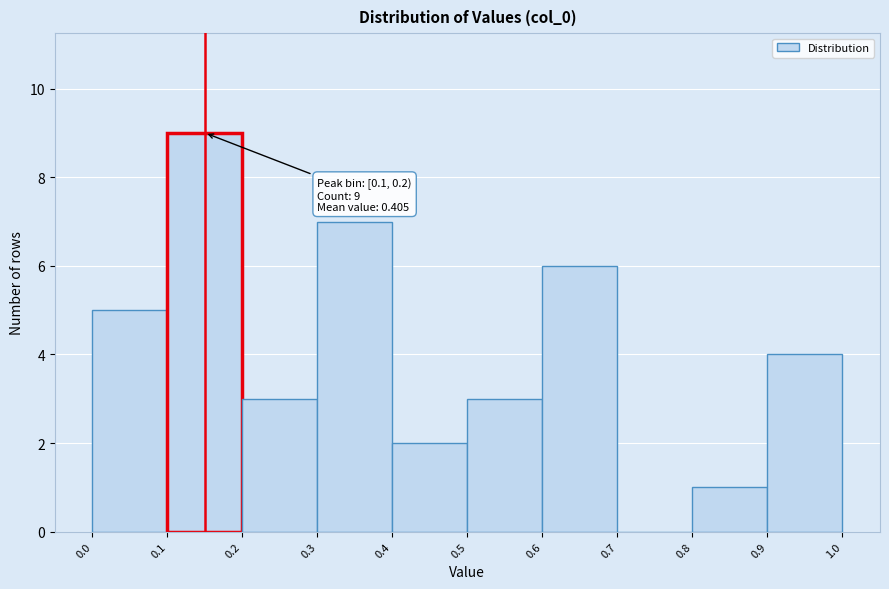

Which range on the x-axis has the tallest bar?

0.1 to 0.2